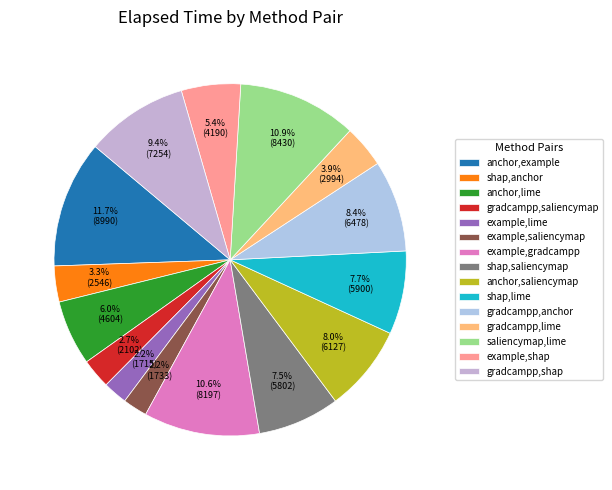

Rank the categories by value from lowest to highest.

example,lime, example,saliencymap, gradcampp,saliencymap, shap,anchor, gradcampp,lime, example,shap, anchor,lime, shap,saliencymap, shap,lime, anchor,saliencymap, gradcampp,anchor, gradcampp,shap, example,gradcampp, saliencymap,lime, anchor,example